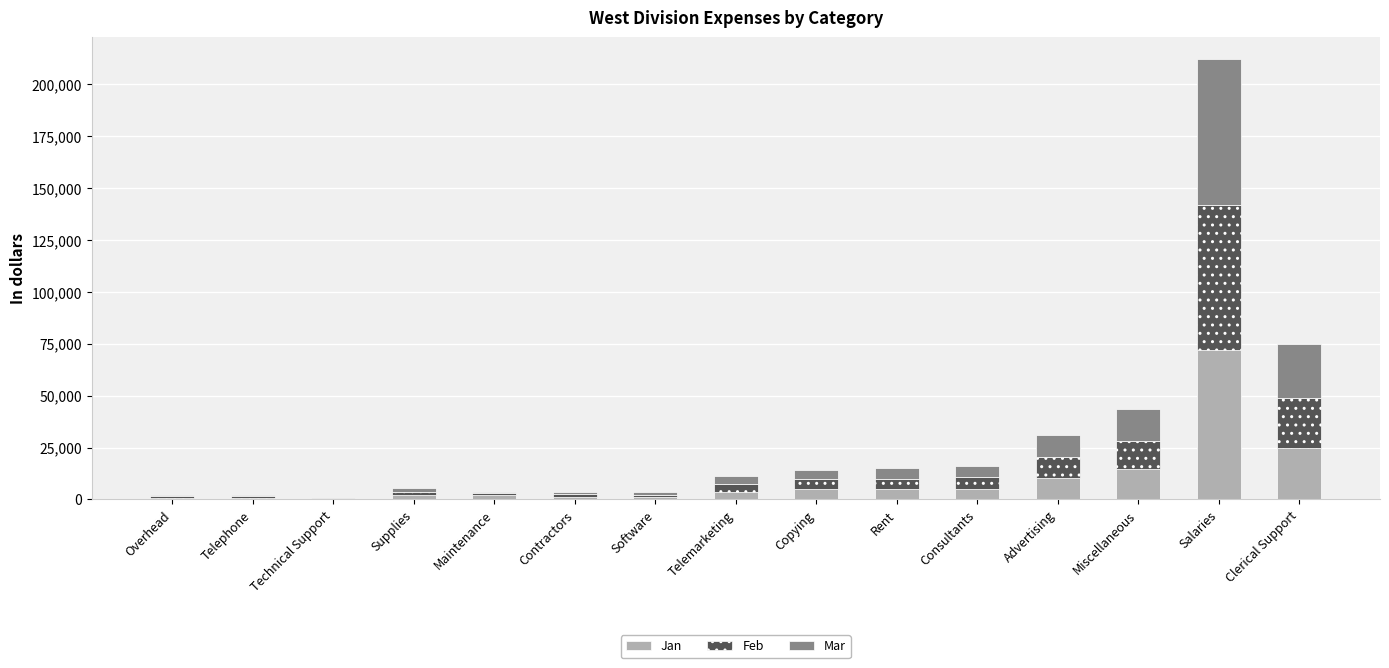

What is the sum of the Jan values at Rent and Copying?

10000